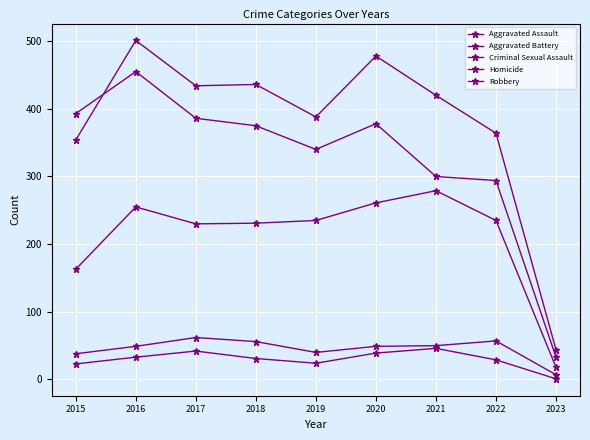

At how many categories does at least one series exceed 269?

8